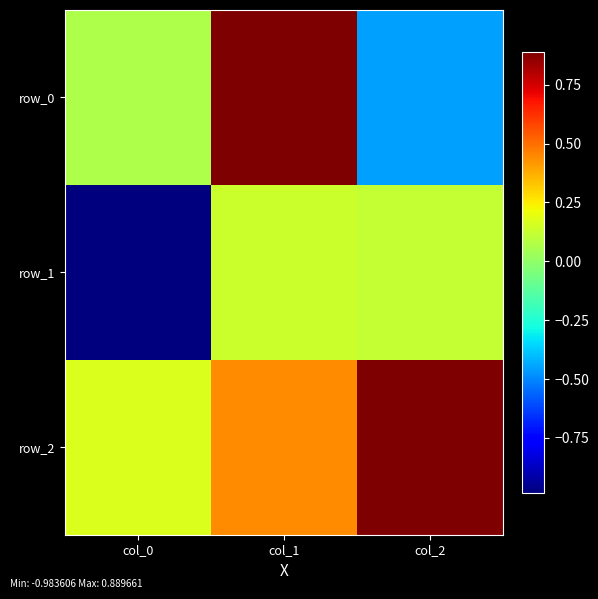

At which label is row_1 closest to 0?

col_2